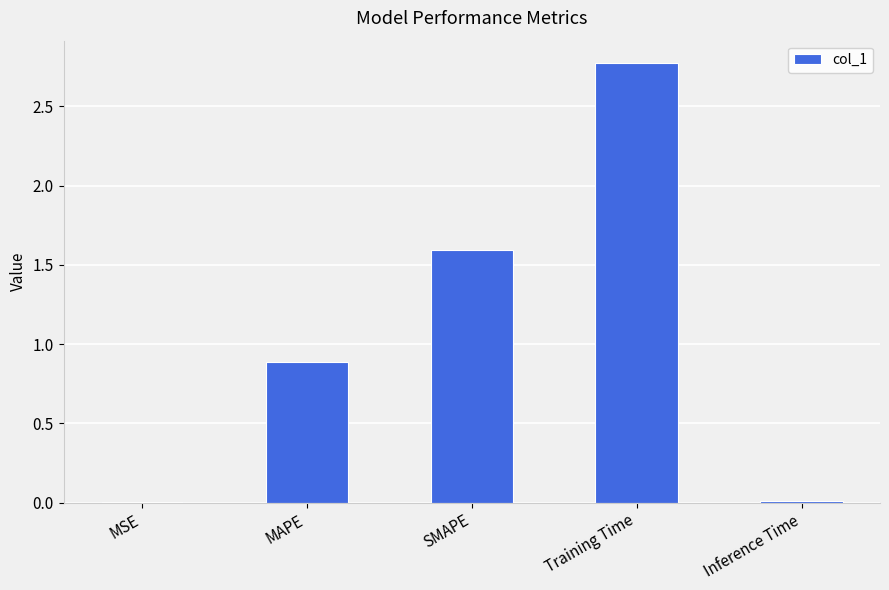

At which category does the chart reach its peak across all series?

Training Time